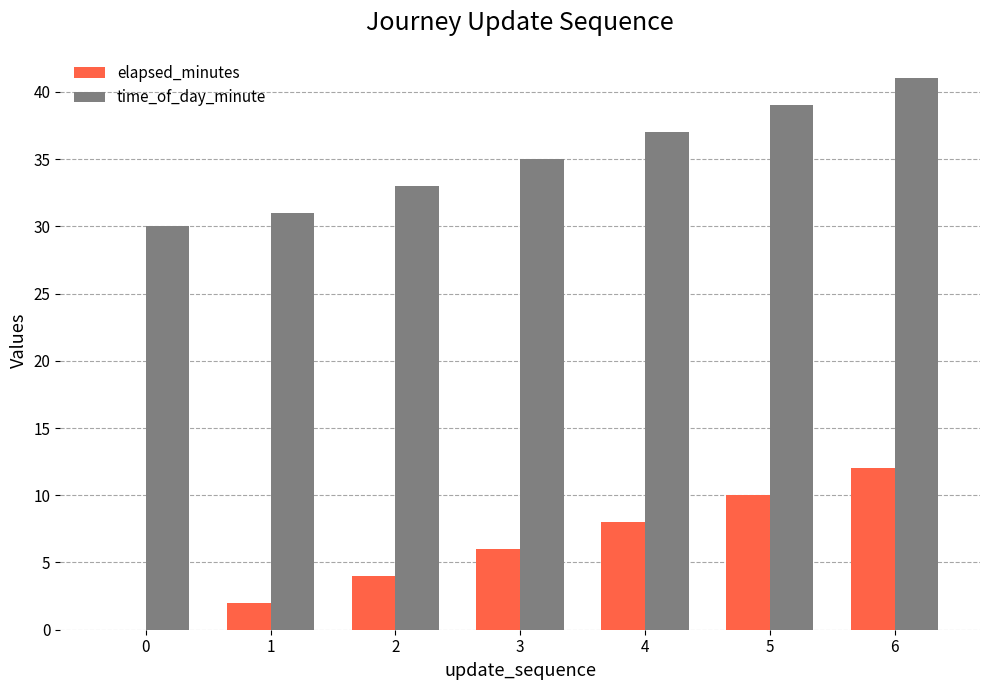

Between 0 and 5, which series saw the biggest shift?

elapsed_minutes